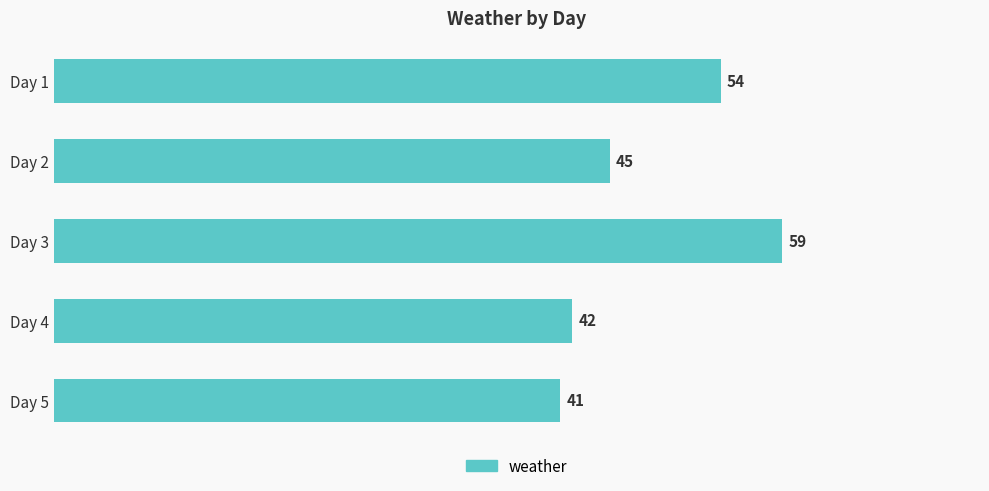

Approximately how many times larger is the value at Day 5 compared to Day 2?

0.9